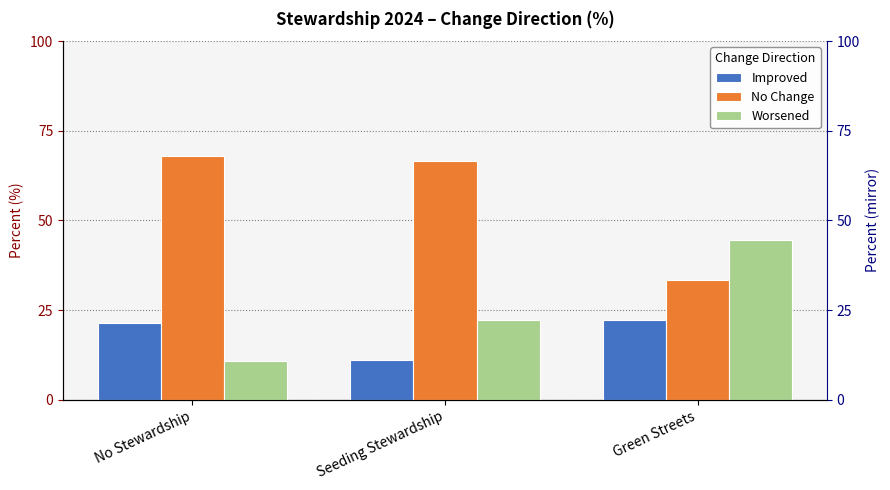

Is the value of No Change at No Stewardship greater than the value of Worsened at Green Streets?

Yes